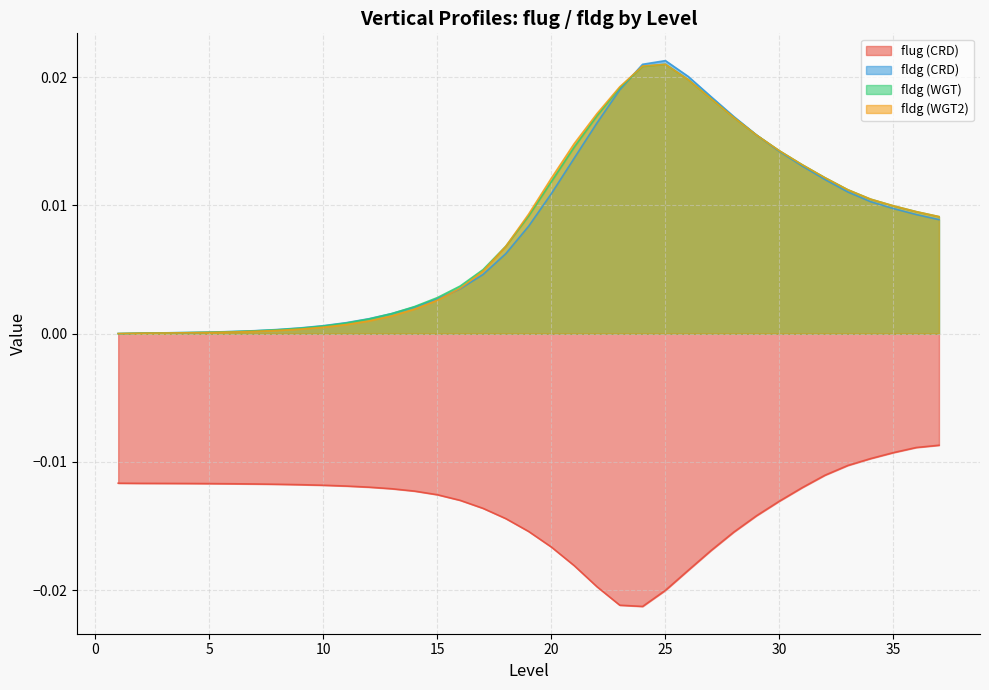

At which label does fldg (WGT) reach its peak?

25